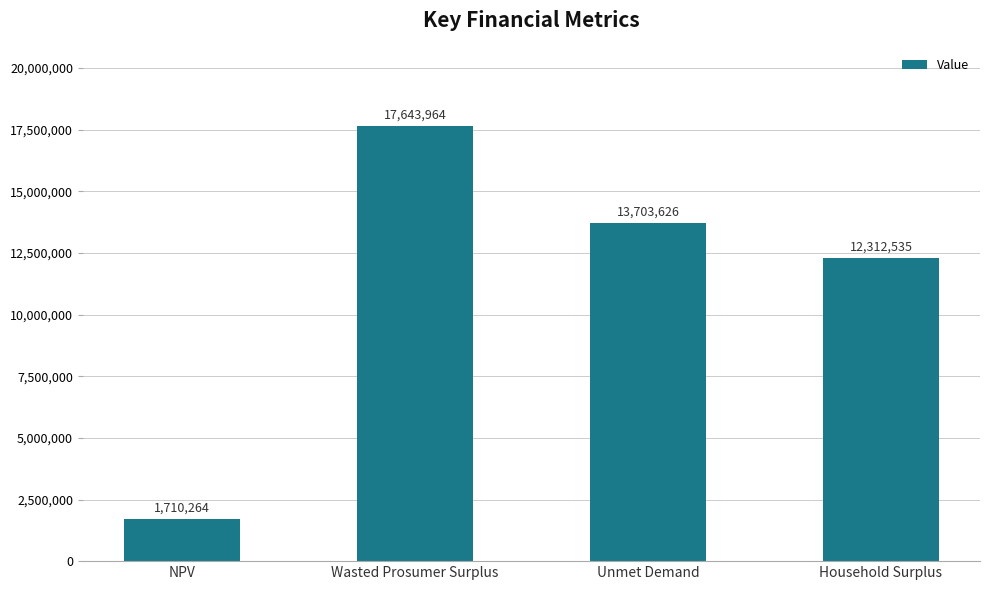

What is the label of the 3rd bar from the left?

Unmet Demand